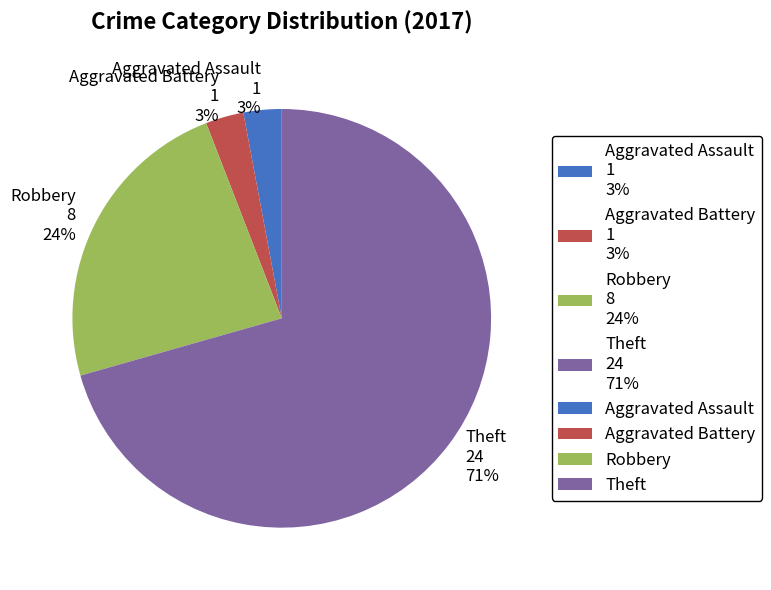

Is the sum of Theft and Aggravated Battery greater than half?

Yes